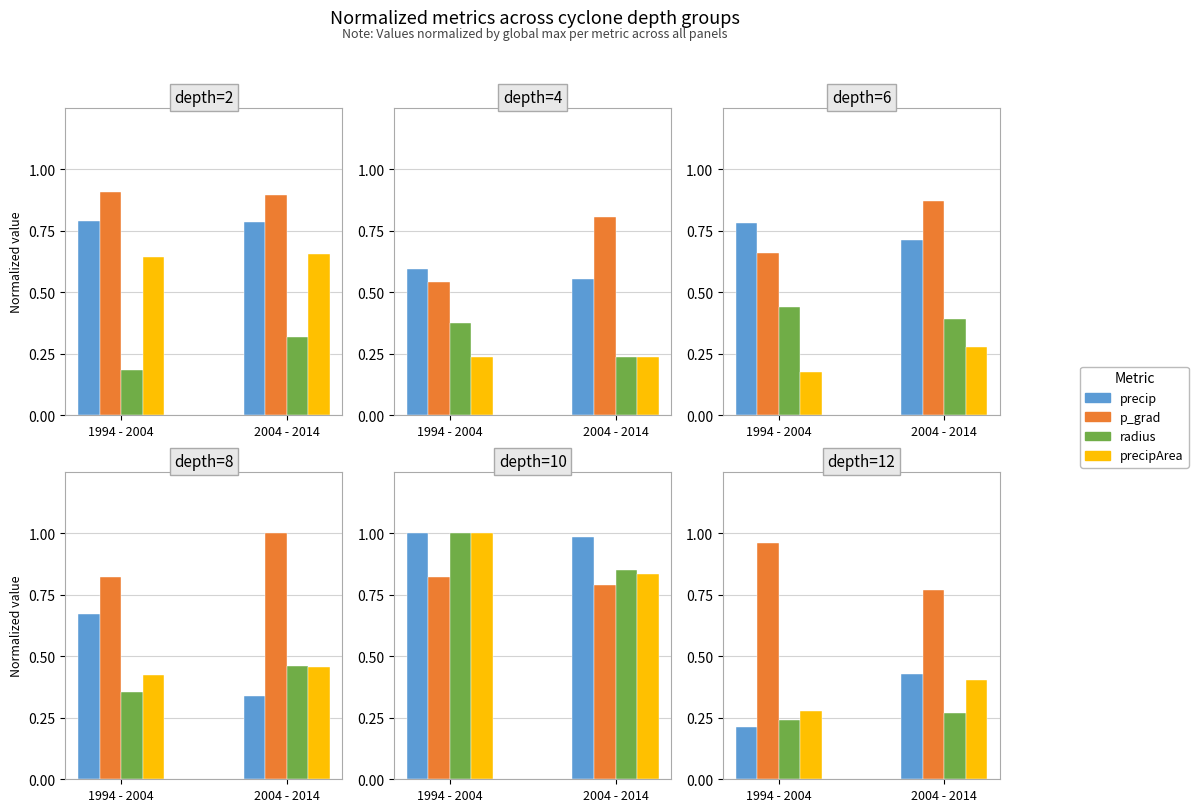

At which category is the sum across all series the highest?

2004 - 2014